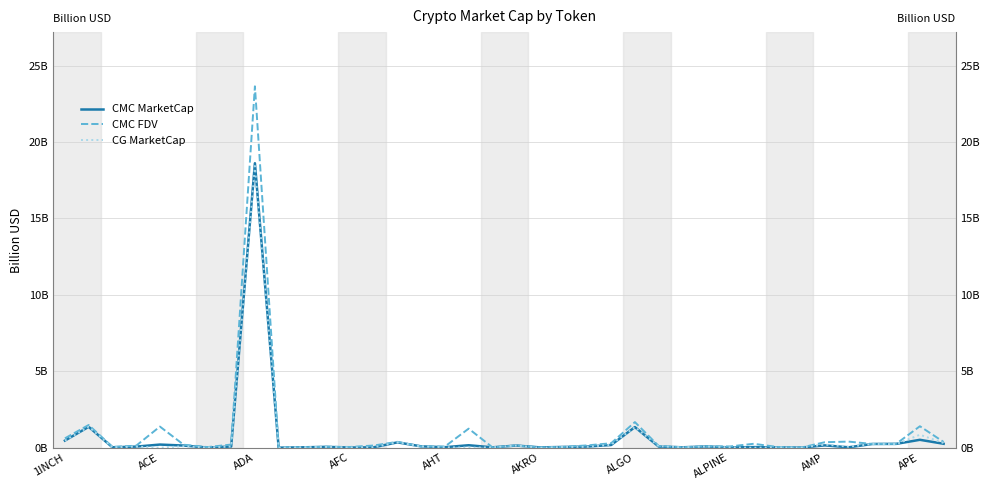

Between 33 and 19, which is larger?

19